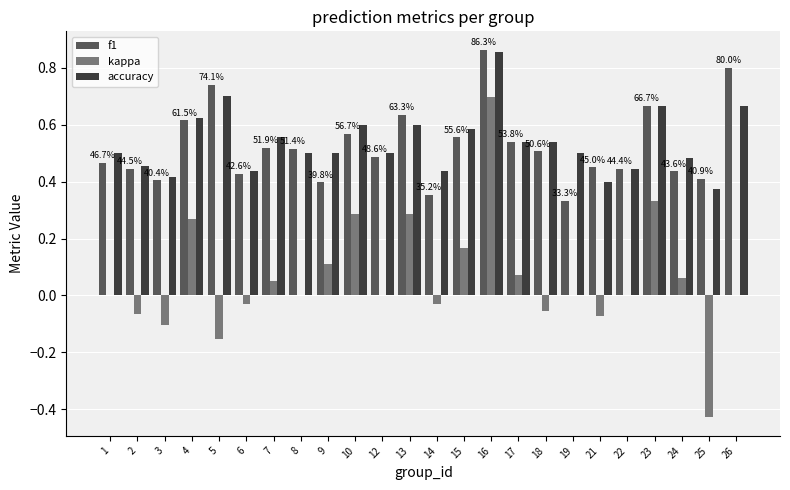

What is the sum of the accuracy values at 8 and 4?

1.1